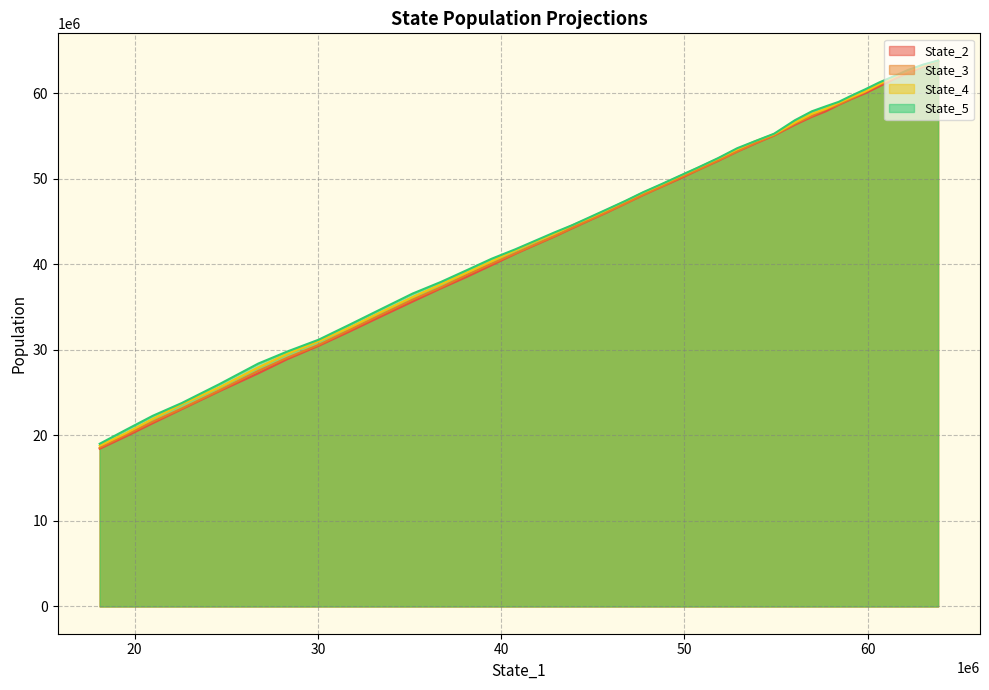

Rank the series by their average value, from lowest to highest.

State_2, State_3, State_4, State_5